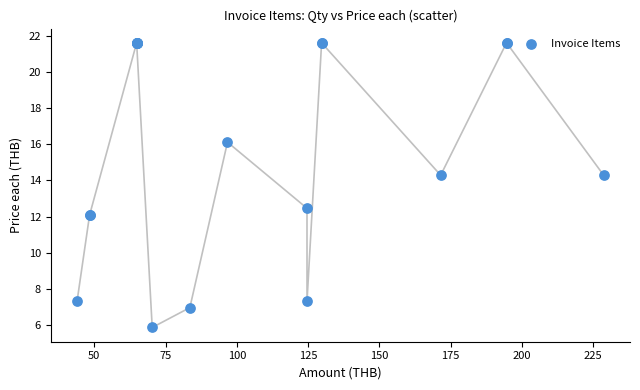

What Y value in the scatter plot is closest to 13?

12.5